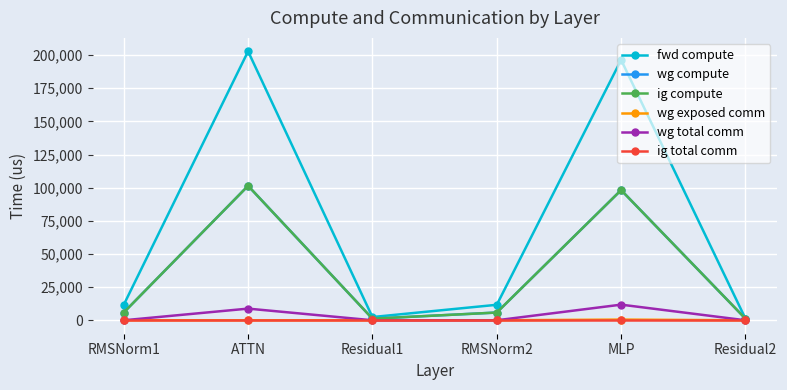

At which category does the chart reach its peak across all series?

ATTN